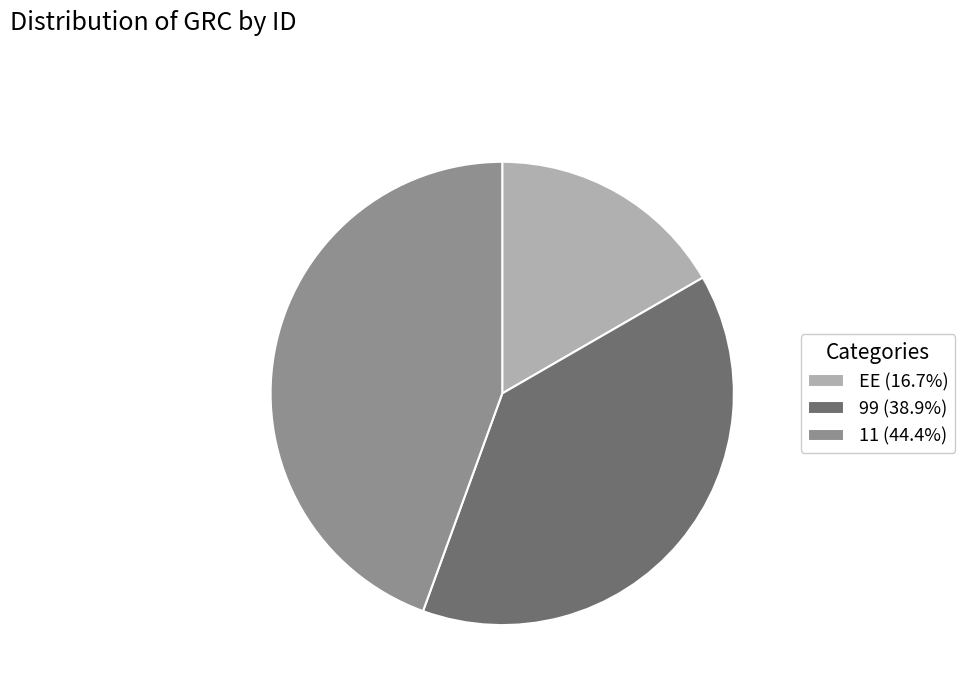

Does 11 represent more than half of the total?

No